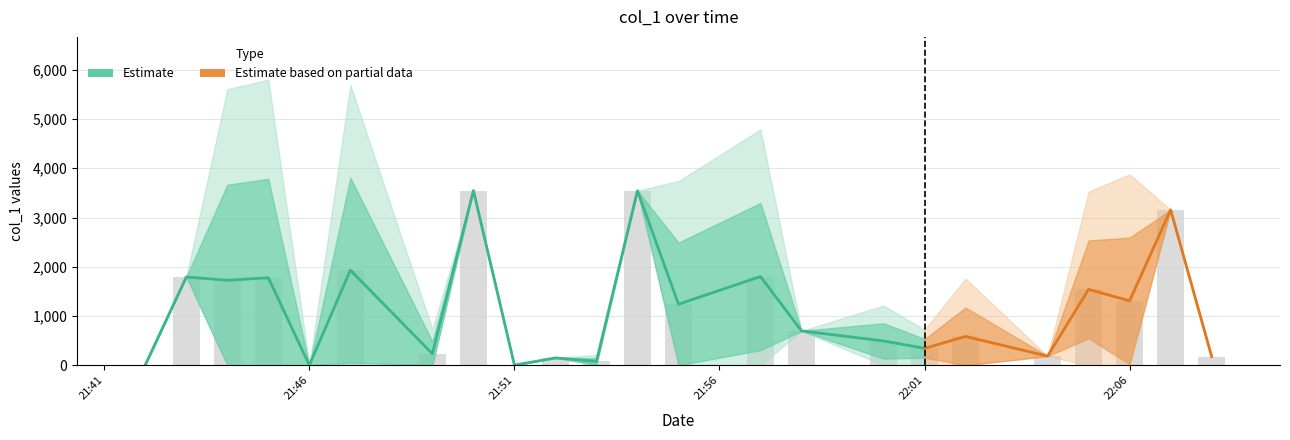

Which has a higher value, 16 or 28?

28